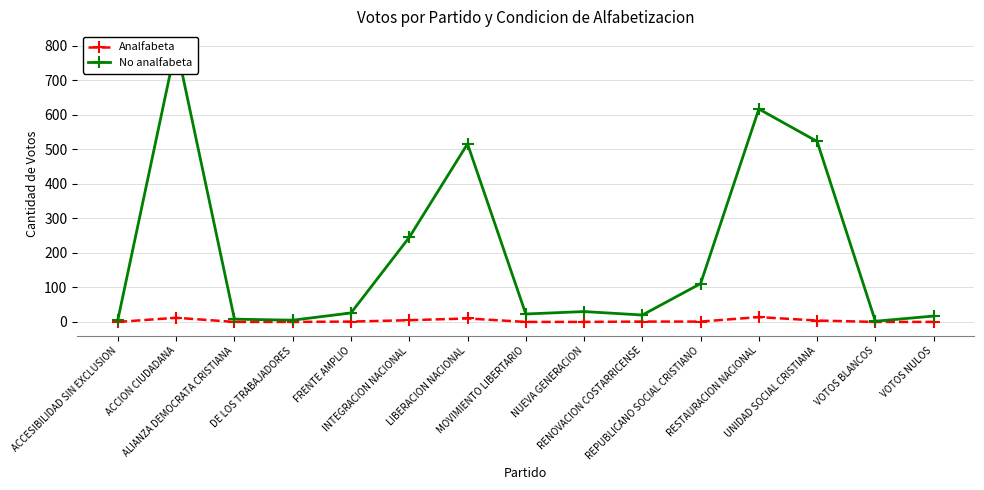

Is the value of No analfabeta at INTEGRACION NACIONAL greater than the value of Analfabeta at UNIDAD SOCIAL CRISTIANA?

Yes